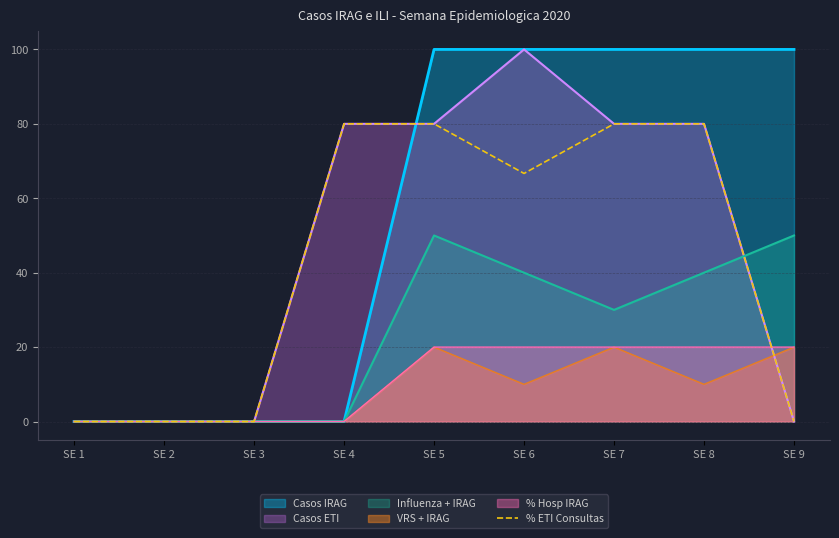

The chart shows a value of 37.0 at SE 6. True or false?

False